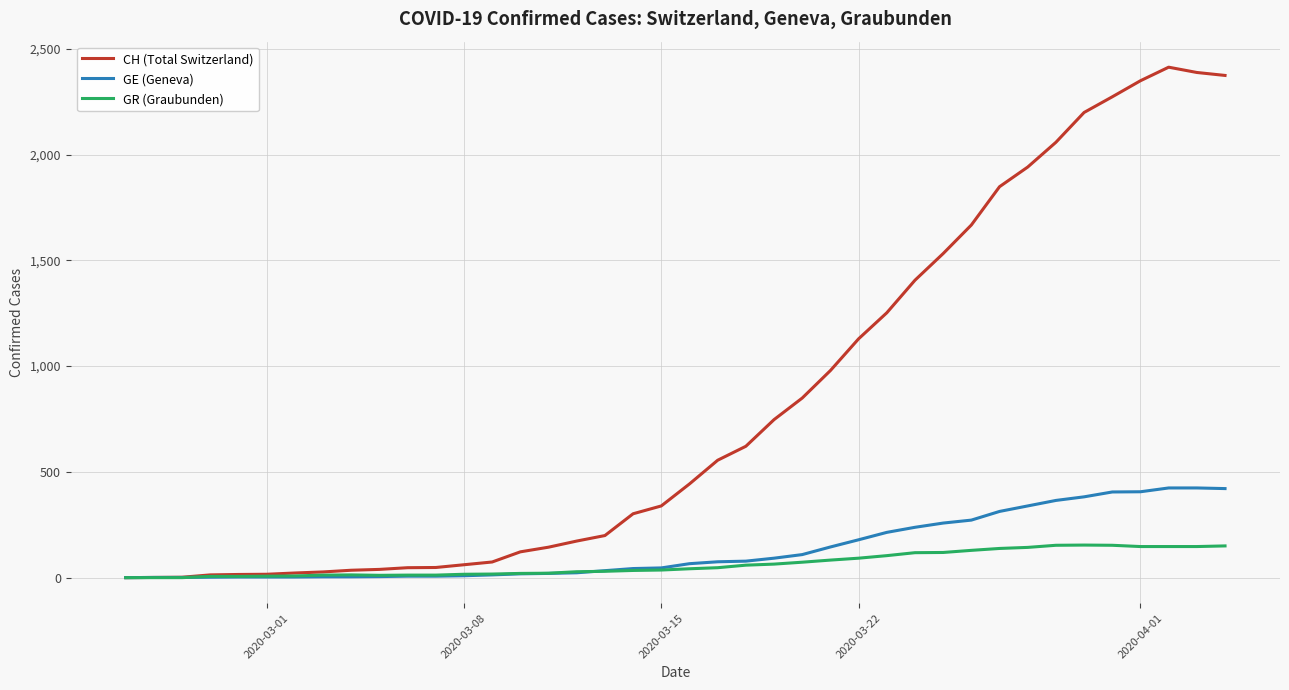

What is the highest value of the GR (Graubunden) series?

154